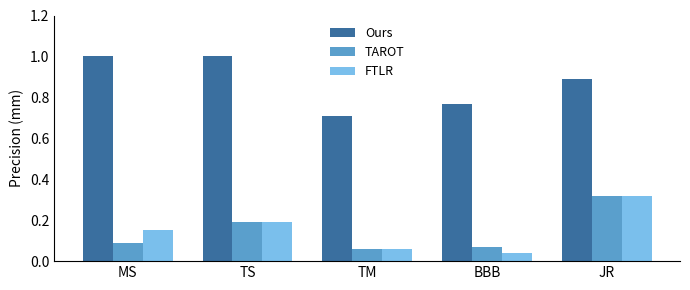

At which category is the sum across all series the highest?

JR